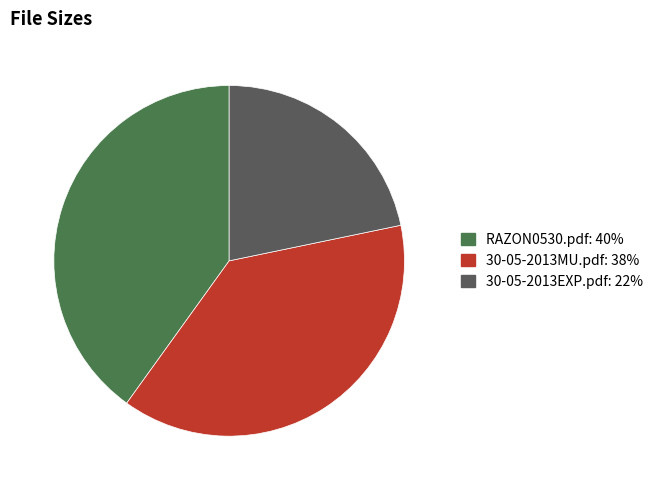

Which category has the biggest portion of the pie?

RAZON0530.pdf